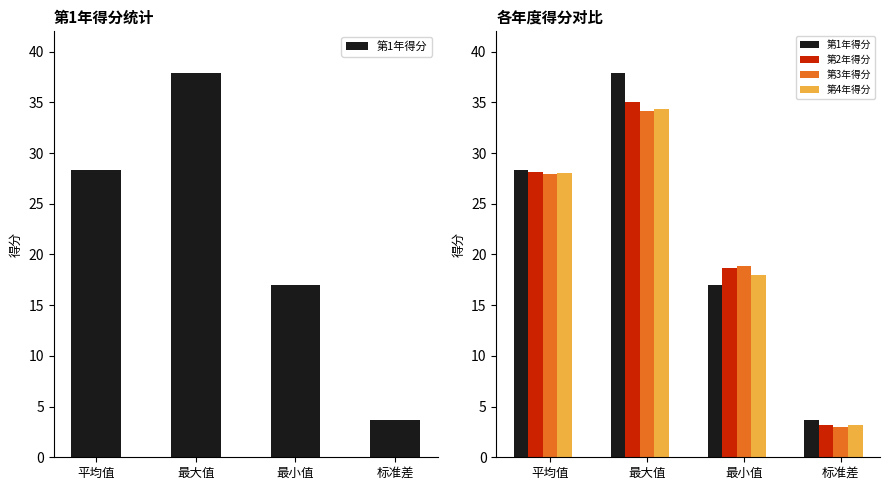

True or false: 第1年得分 has a value of 5.2 at 最小值.

False